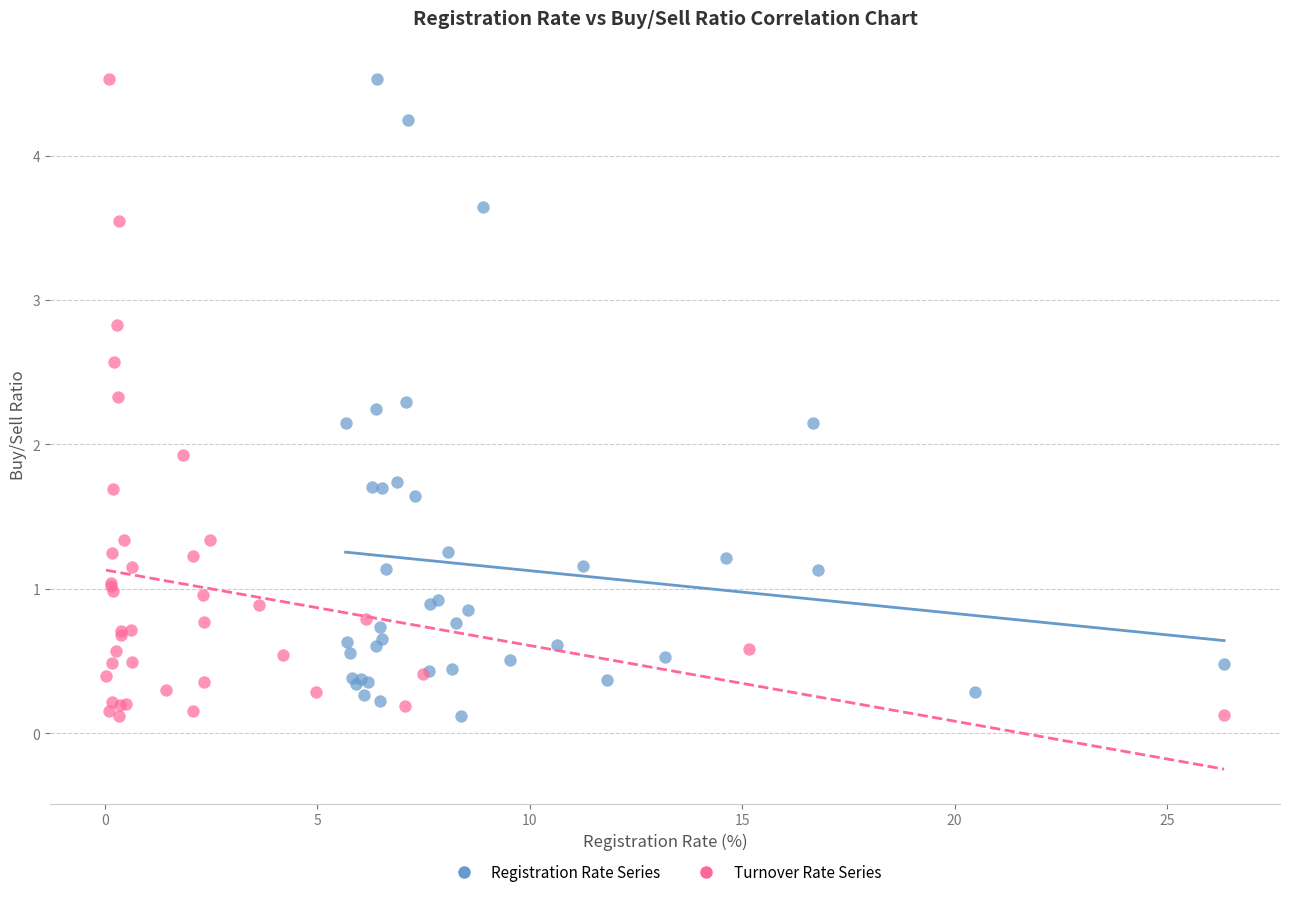

What are all the series names shown in the legend?

Registration Rate Series, Turnover Rate Series